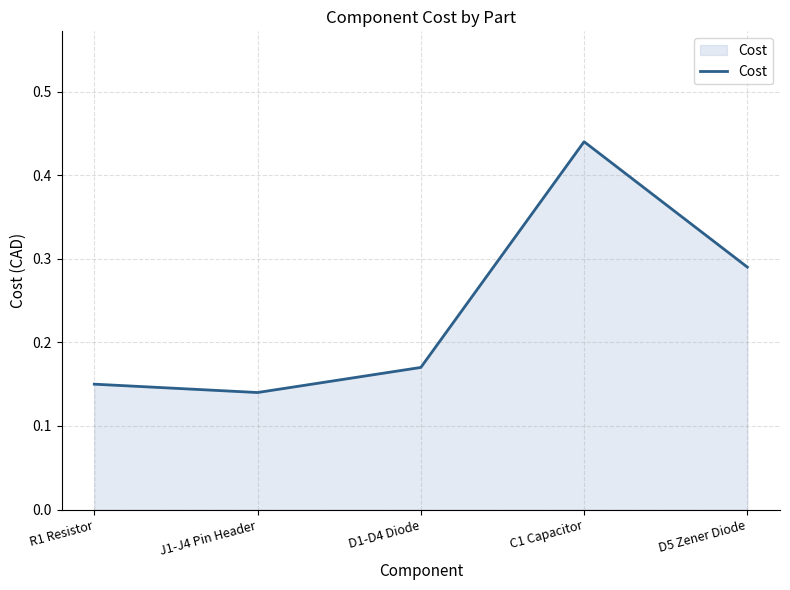

What position from the left is R1 Resistor?

1